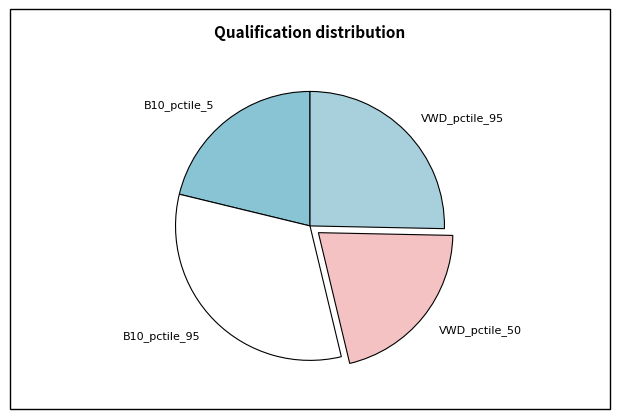

Is the sum of B10_pctile_5 and VWD_pctile_50 greater than half?

No